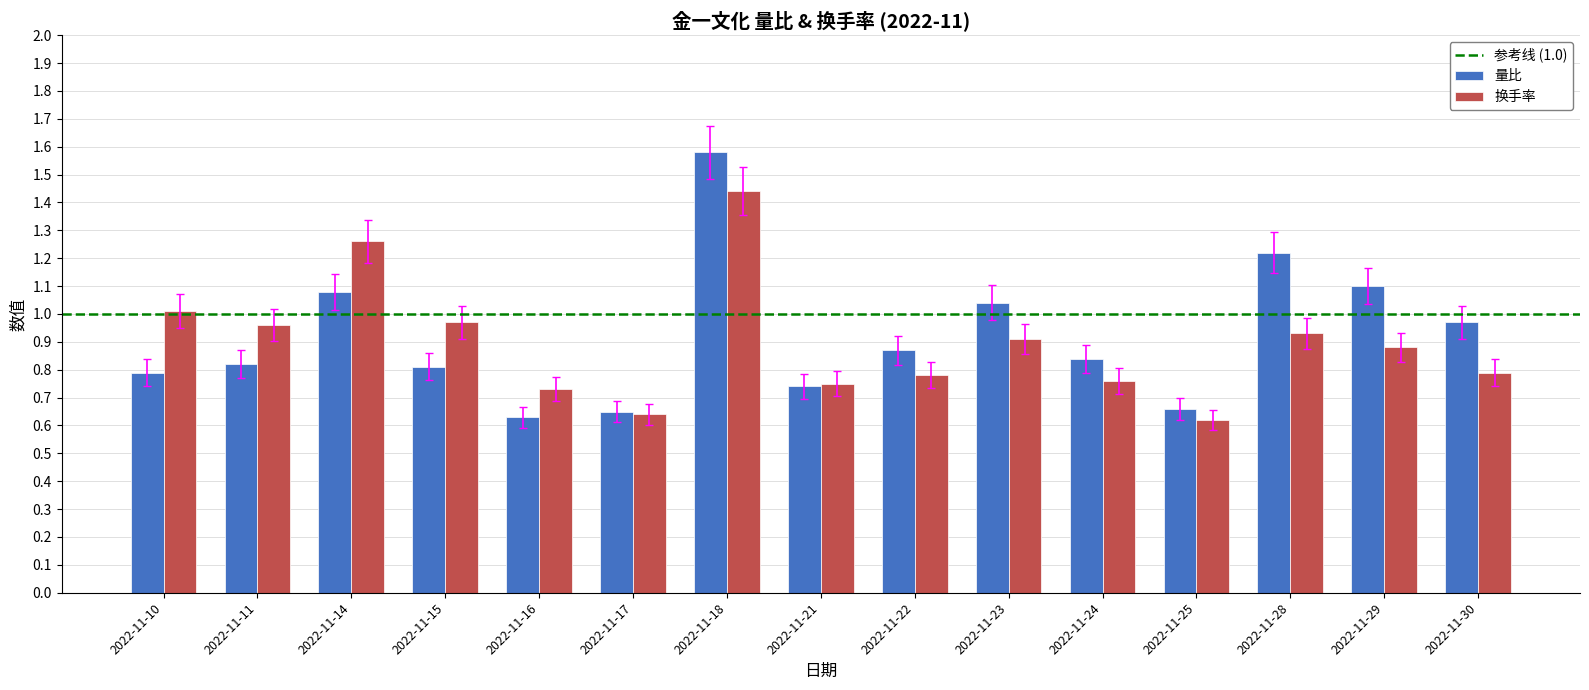

List the series in order of their peak value, lowest first.

换手率, 量比